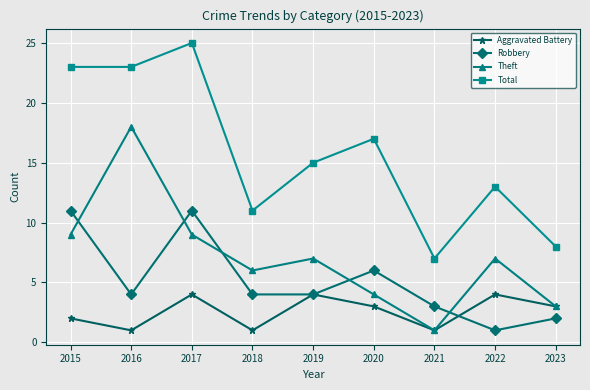

True or false: Total and Robbery cross at least once.

False